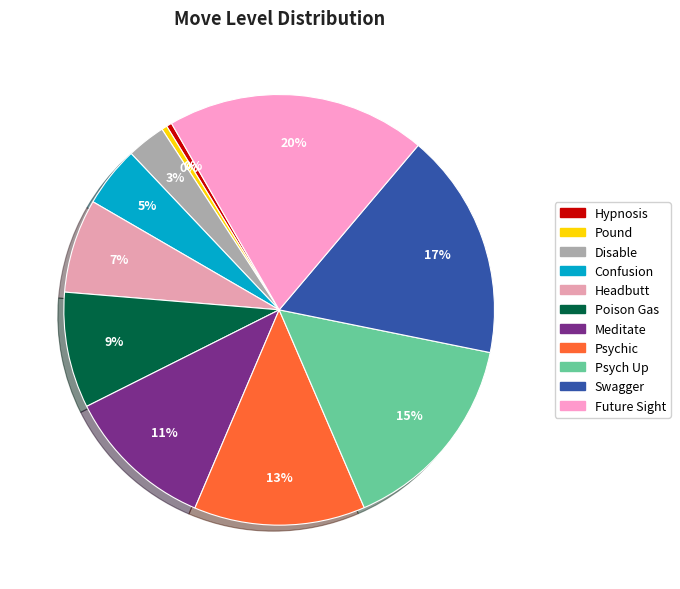

Rank the categories by value from highest to lowest.

Future Sight, Swagger, Psych Up, Psychic, Meditate, Poison Gas, Headbutt, Confusion, Disable, Hypnosis, Pound